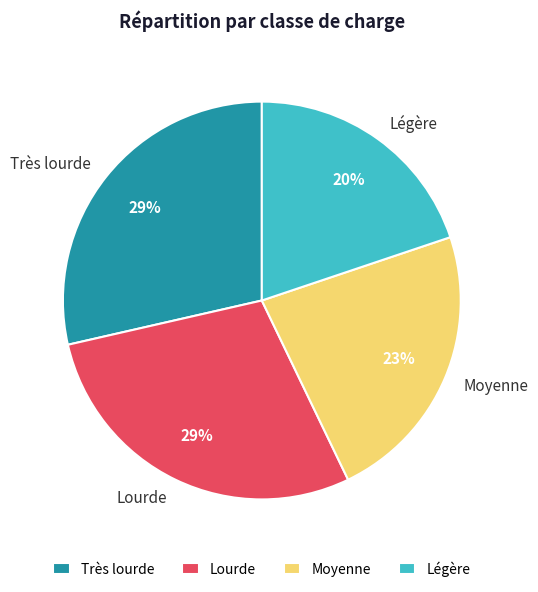

Is Lourde the majority of the pie?

No